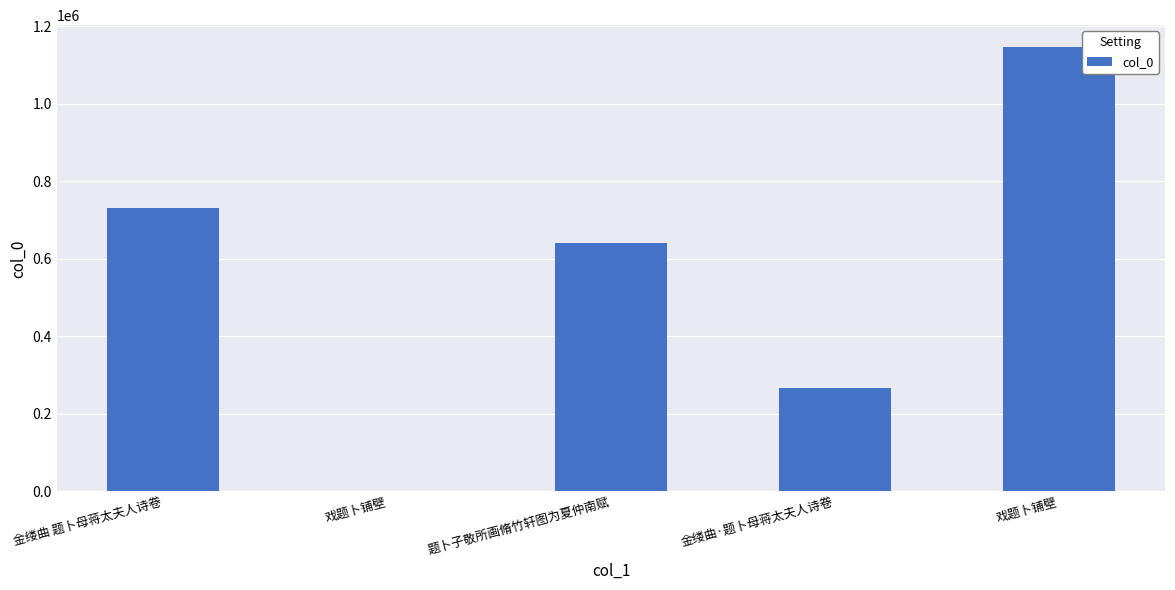

What is the sum of the values at 金缕曲 题卜母蒋太夫人诗卷 and 戏题卜铺壁?

1877045